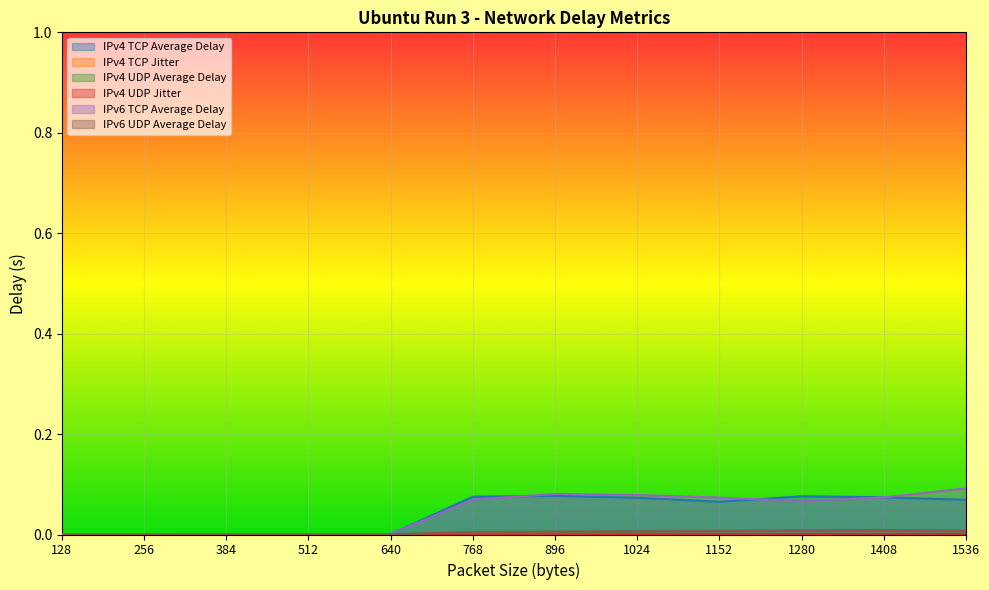

What is the spread (max minus min) of values at 1408?

0.1